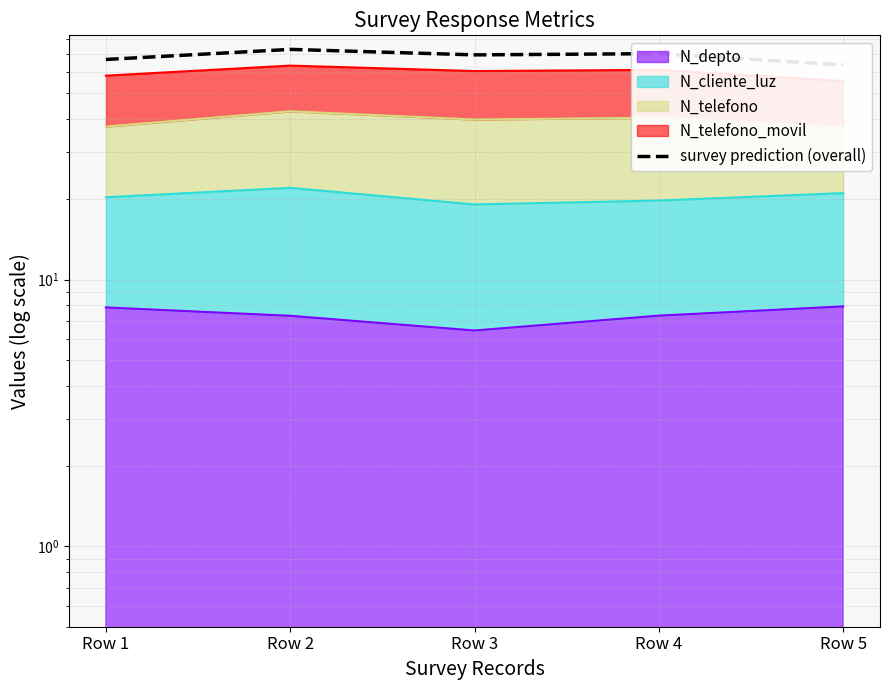

List the labels in order of value, smallest first.

Row 5, Row 1, Row 3, Row 4, Row 2